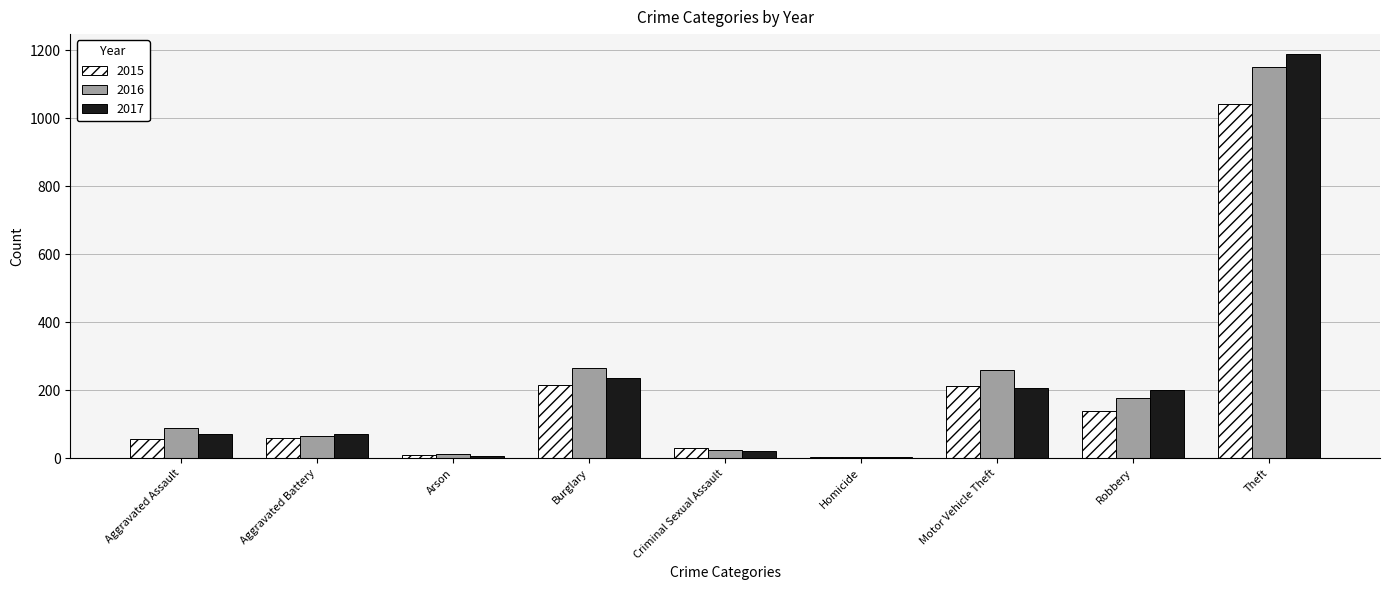

How many bars are there in total?

27